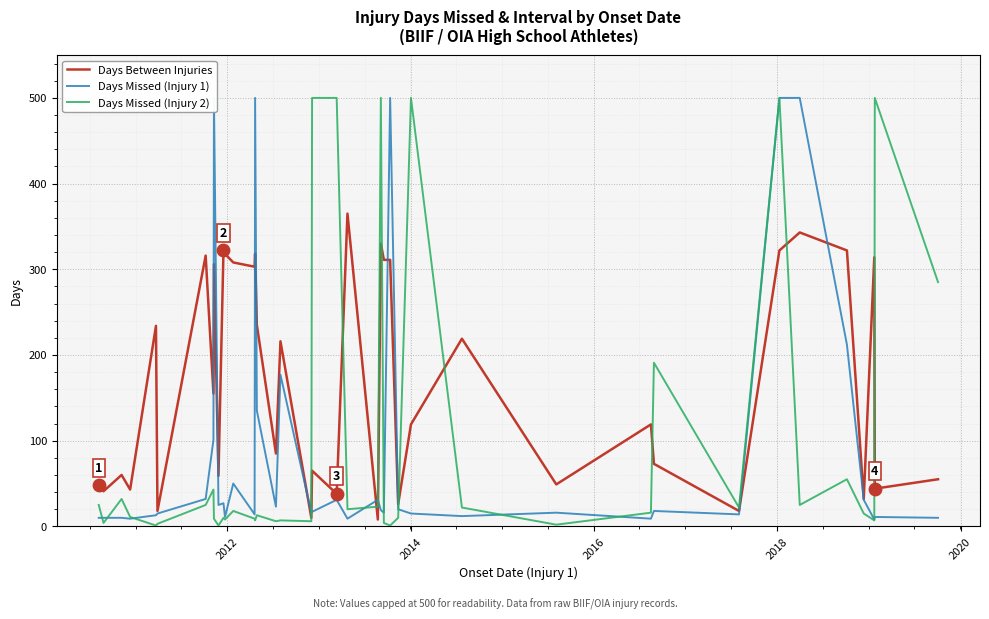

What is the maximum value for Days Between Injuries?

365